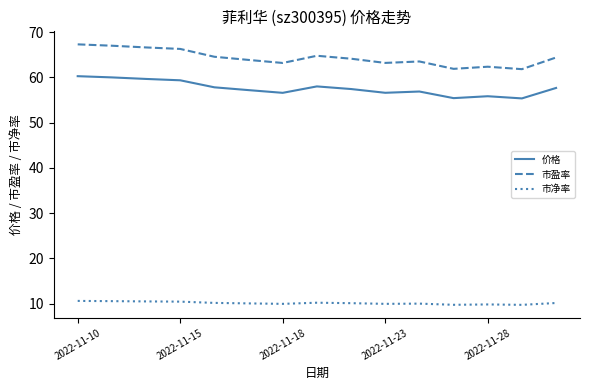

Rank the series by their maximum value, from highest to lowest.

市盈率, 价格, 市净率